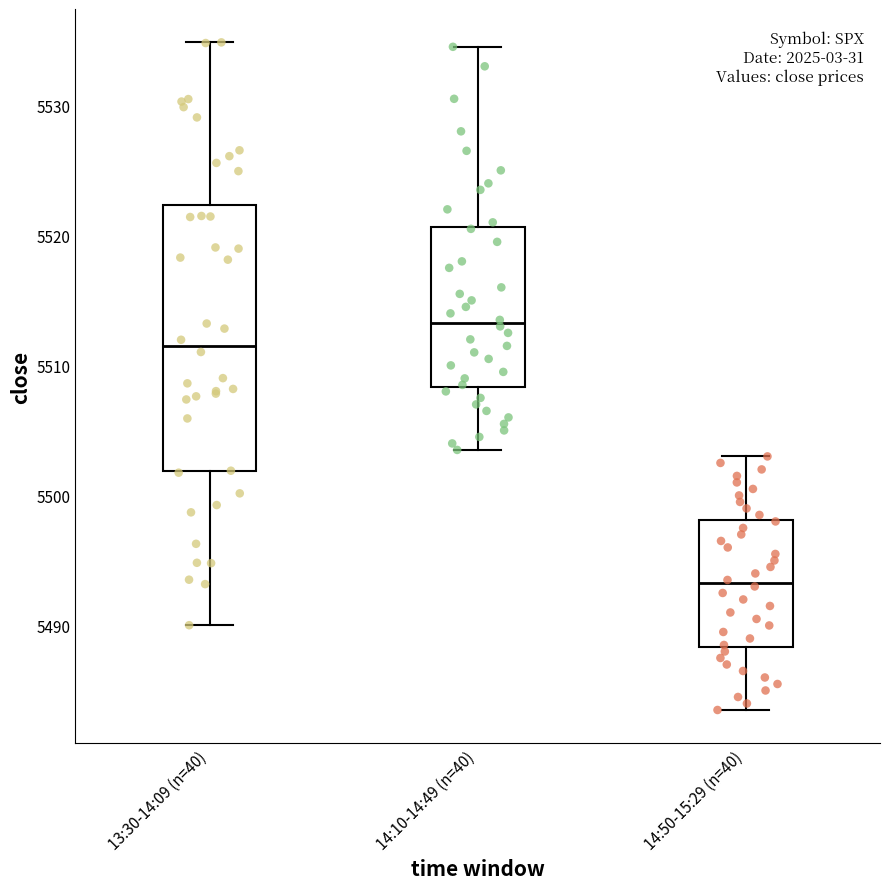

Reading left to right, read every box against the y-axis: the position of its median line, the range the box covers, and the ends of its whiskers. The values are not printed on the chart, so give them approximately, as read against the axis.

13:30-14:09 (n=40): median 5512, box 5502 to 5522, whiskers 5490 to 5535
14:10-14:49 (n=40): median 5513, box 5508 to 5521, whiskers 5504 to 5535
14:50-15:29 (n=40): median 5493, box 5488 to 5498, whiskers 5484 to 5503